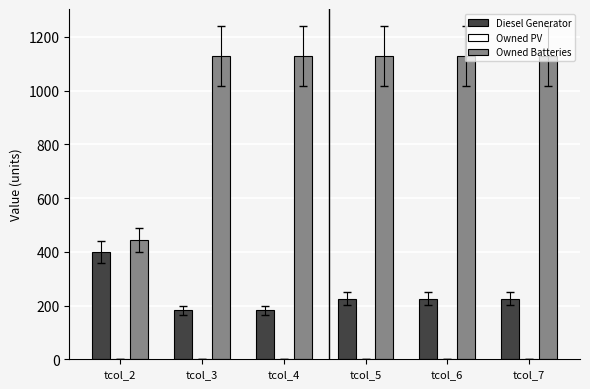

Are the bars horizontal?

No